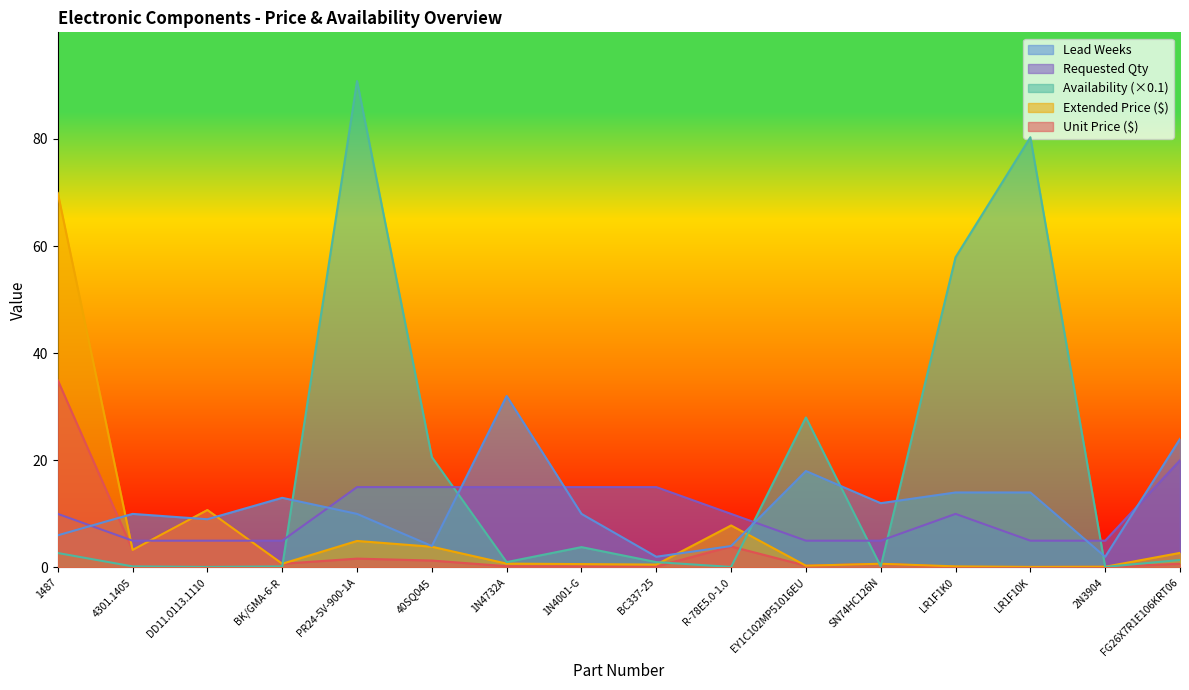

What is the difference between the highest and lowest values at 1487?

67.2